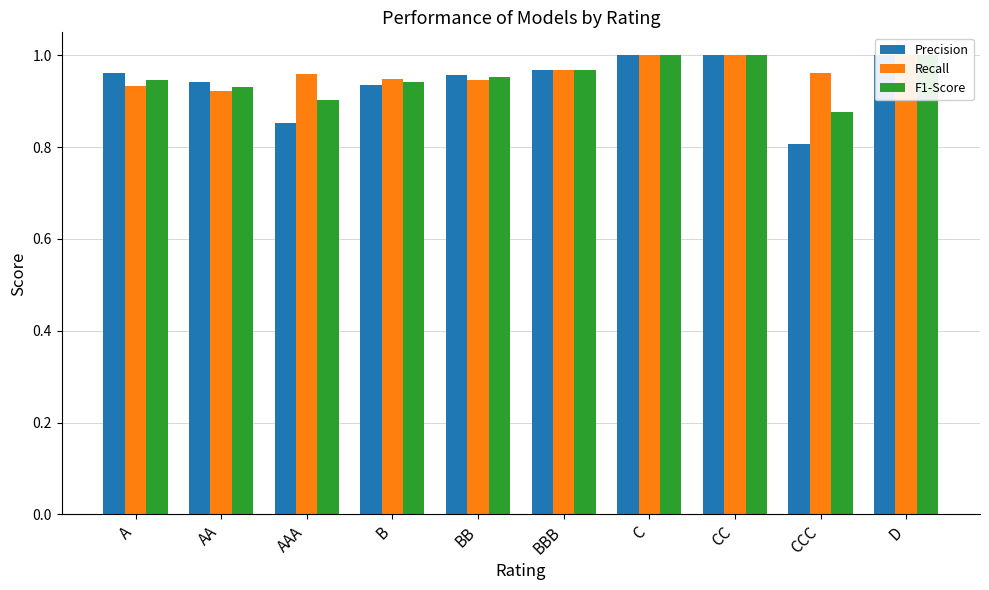

Count the number of data series in this chart.

3